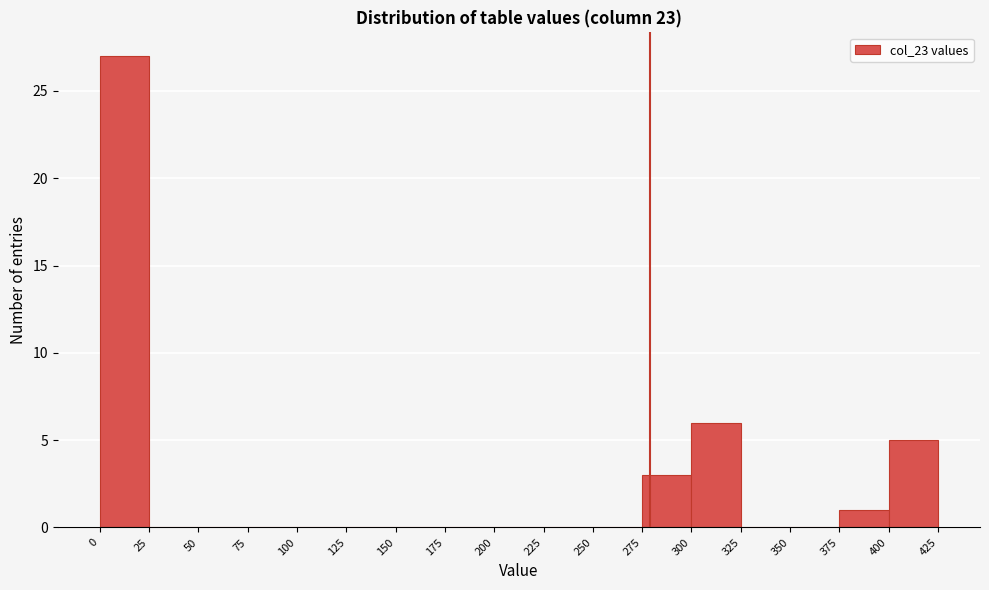

Reading left to right, list every bar in this chart as the range it spans on the x-axis followed by its height. The values are not printed on the chart, so give them approximately, as read against the axis.

0 to 25: 27
25 to 50: 0
50 to 75: 0
75 to 100: 0
100 to 125: 0
125 to 150: 0
150 to 175: 0
175 to 200: 0
200 to 225: 0
225 to 250: 0
250 to 275: 0
275 to 300: 3
300 to 325: 6
325 to 350: 0
350 to 375: 0
375 to 400: 1
400 to 425: 5